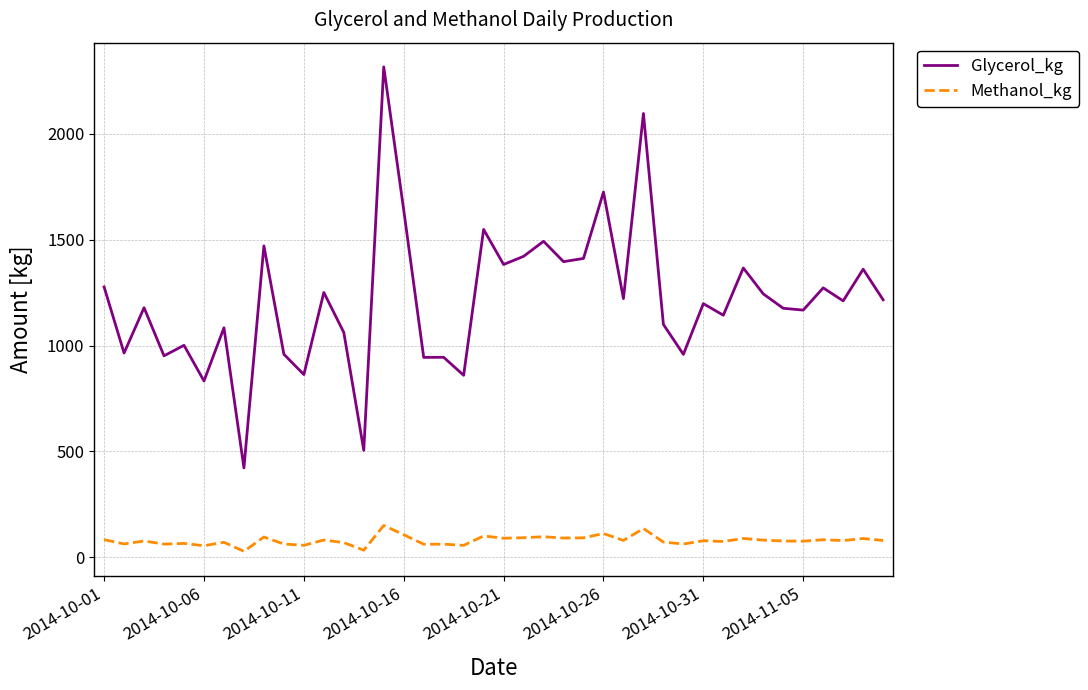

What is the difference between the maximum and minimum values in the Methanol_kg series?

122.1